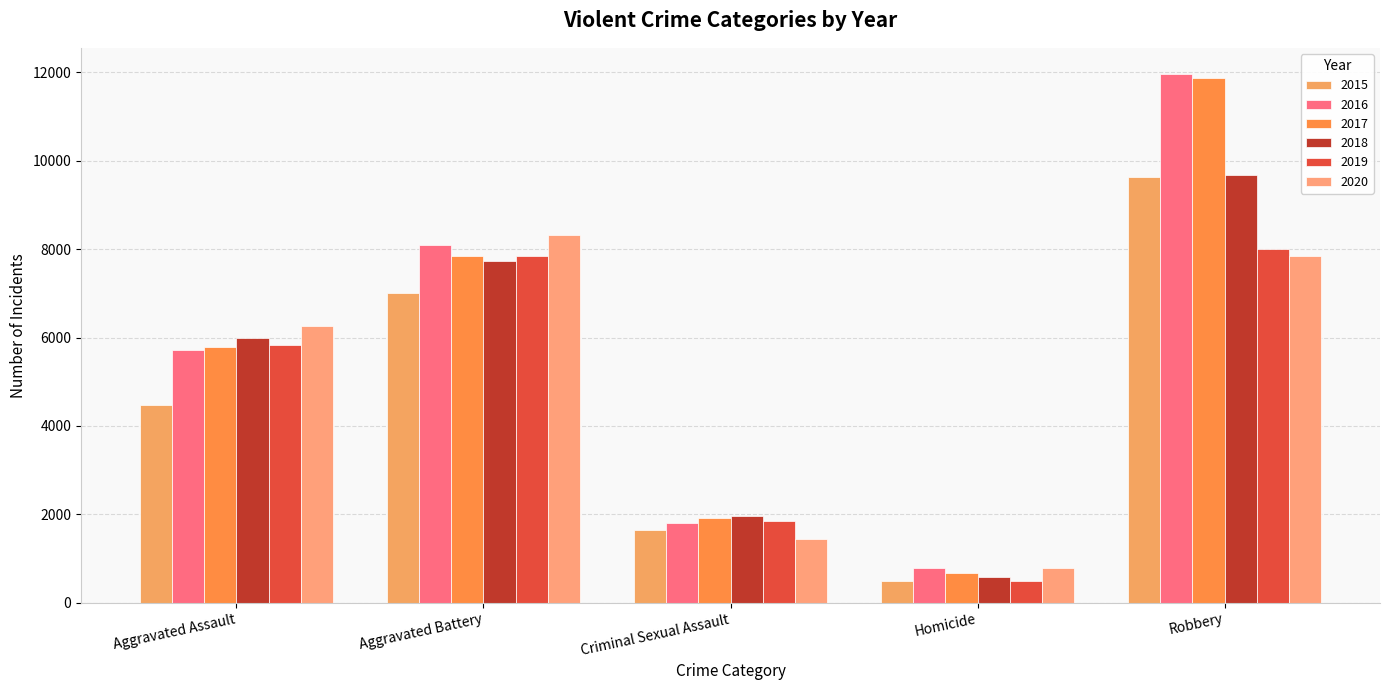

What value does the 2017 series have at Aggravated Battery?

7845